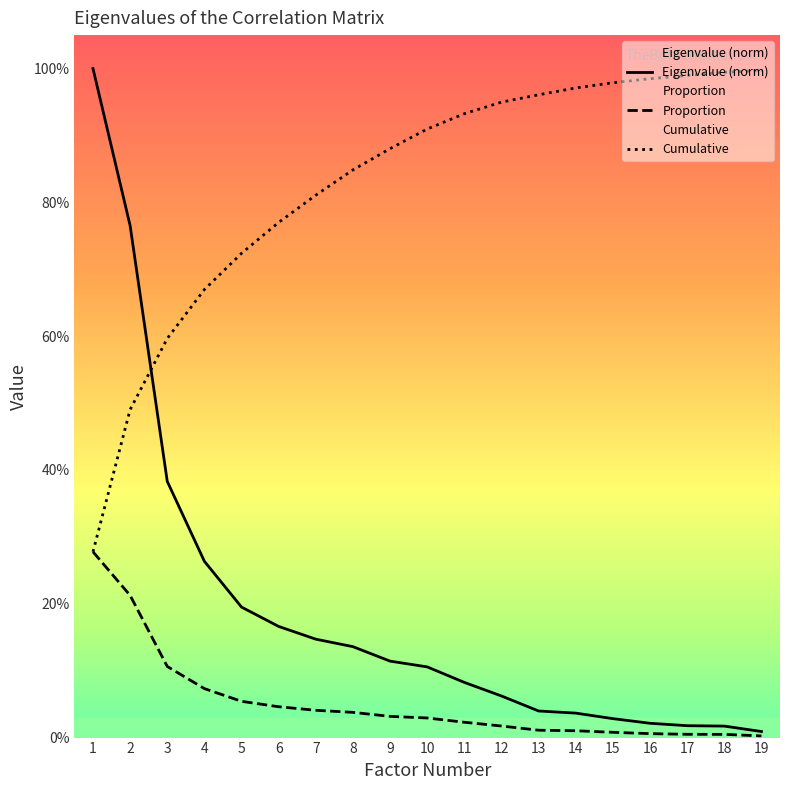

What is the difference between the maximum and minimum values in the Eigenvalue series?

1.0